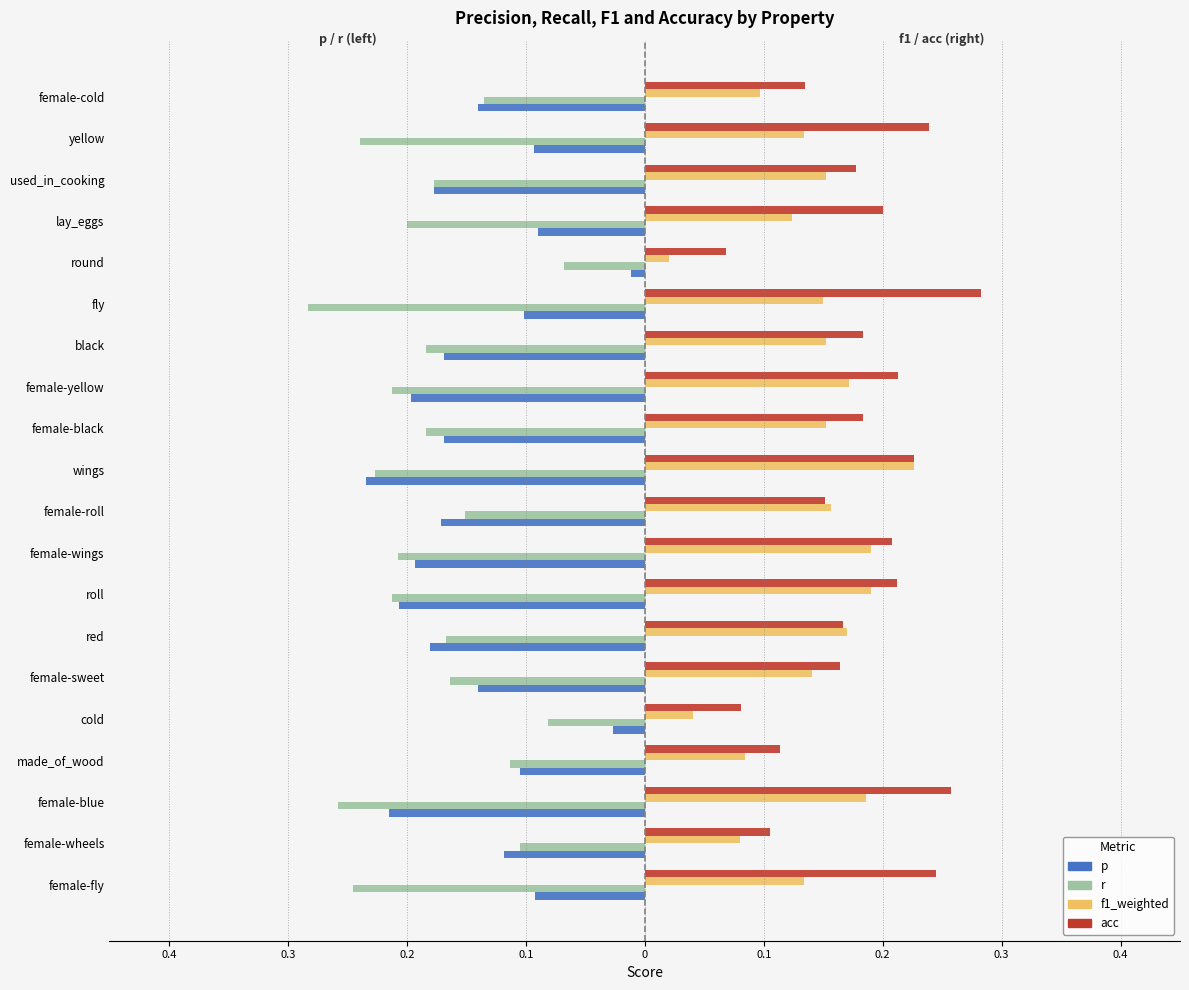

What are all the series names shown in the legend?

p, r, f1_weighted, acc